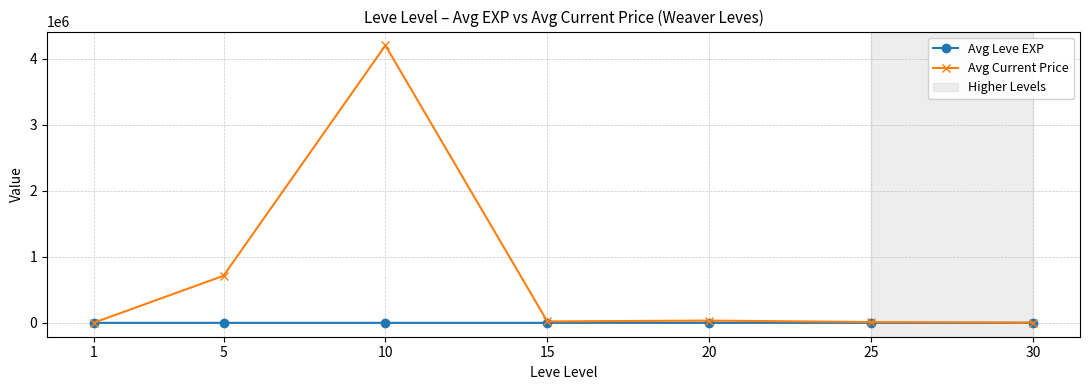

The Avg Current Price series shows 3474.5 at 30. True or false?

True